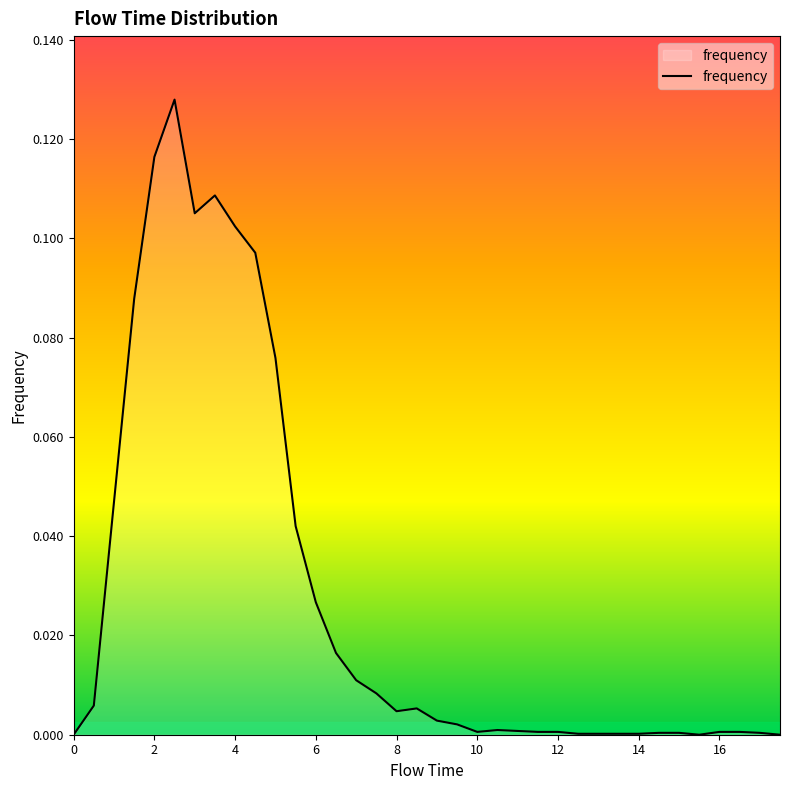

Does the chart have visible grid lines?

No